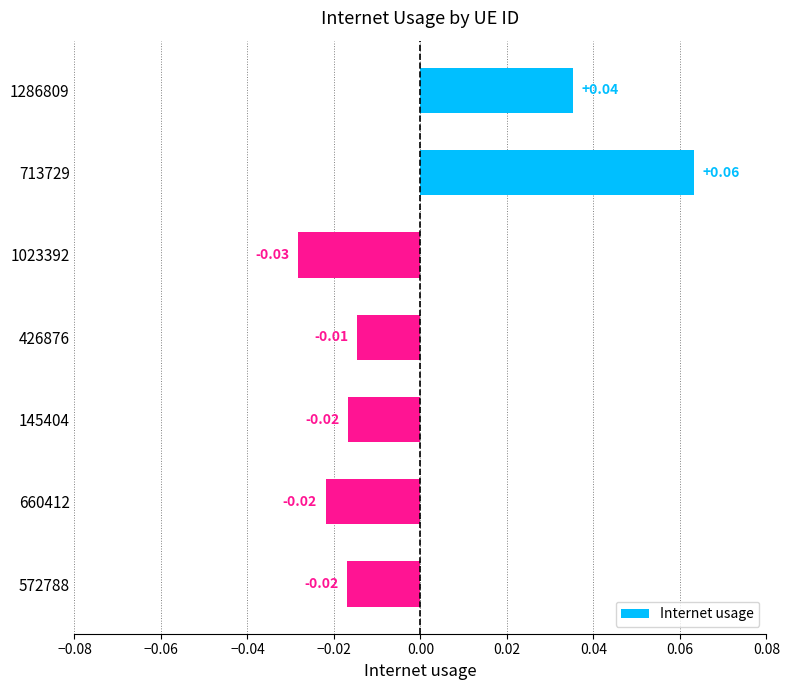

How many bars are there in total?

7